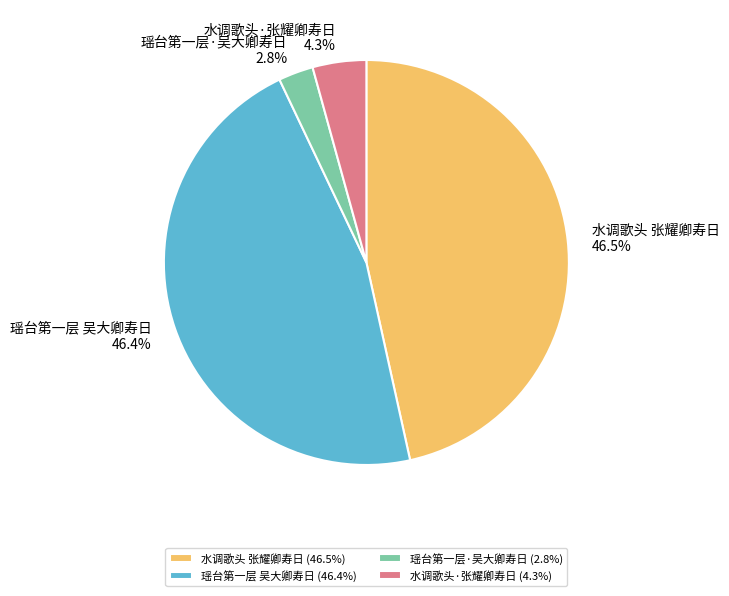

The 水调歌头·张耀卿寿日 slice represents 4% of the pie. True or false?

True